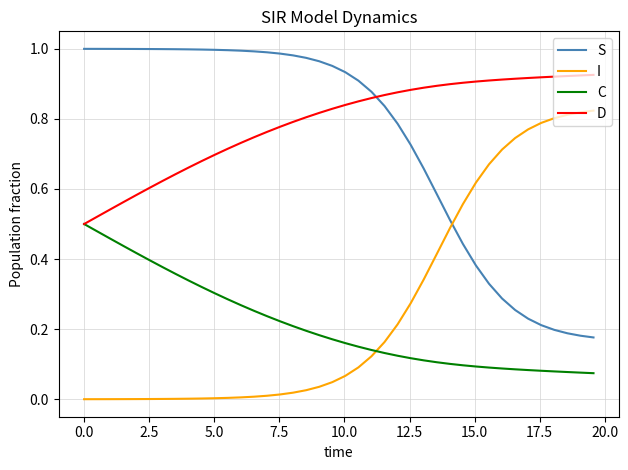

Rank the series by their maximum value, from lowest to highest.

C, I, D, S